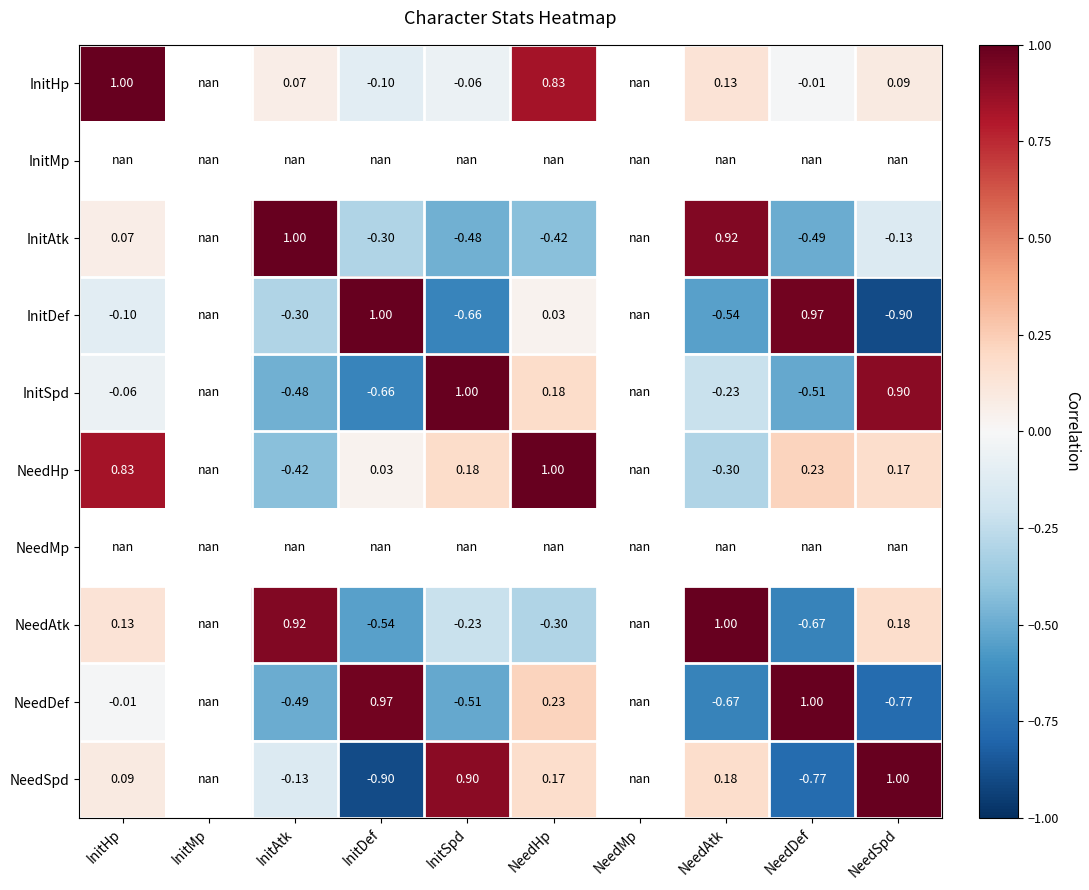

Where is NeedHp nearest to the value 0?

InitDef